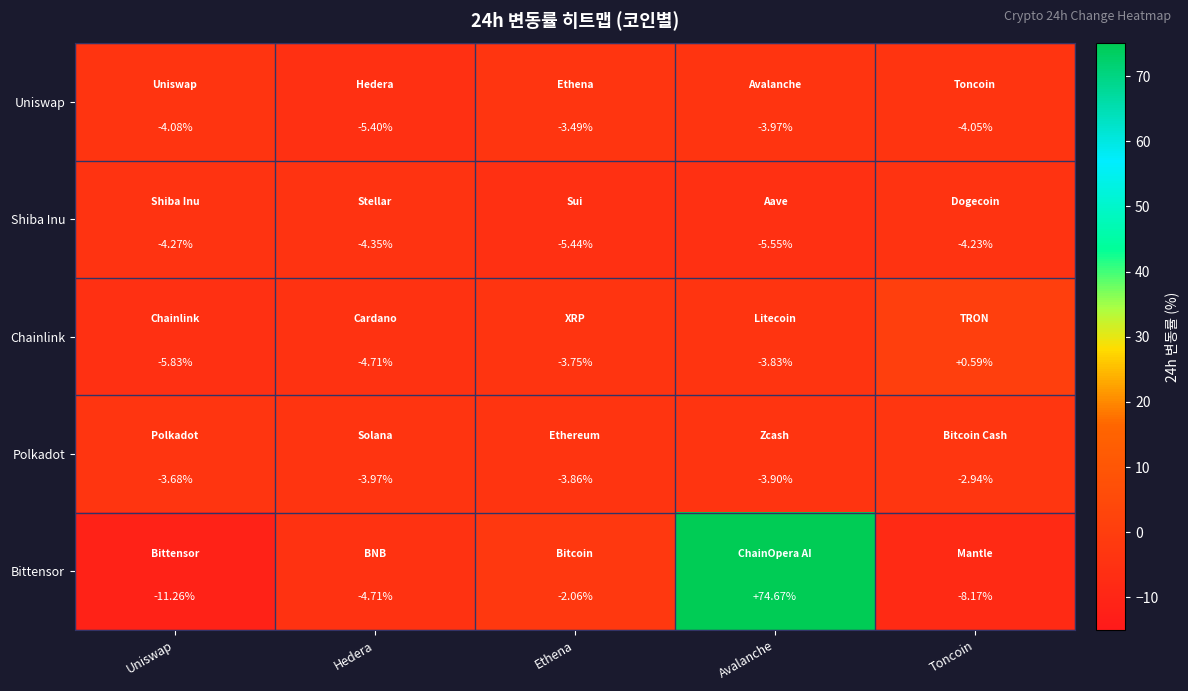

How many data points in Uniswap are above -4?

2